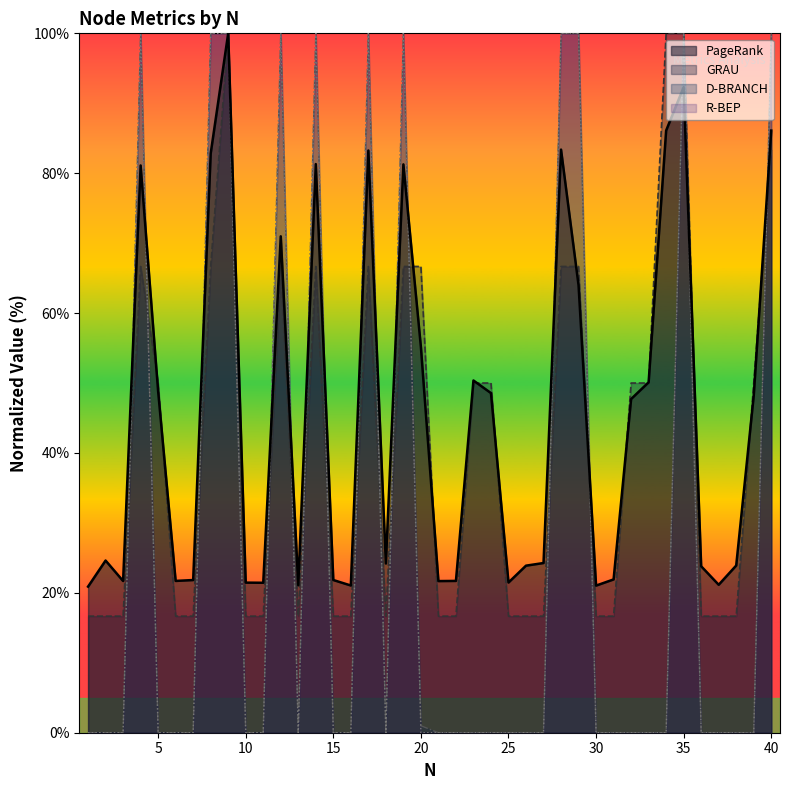

Does the chart display data point markers on the line(s)?

No